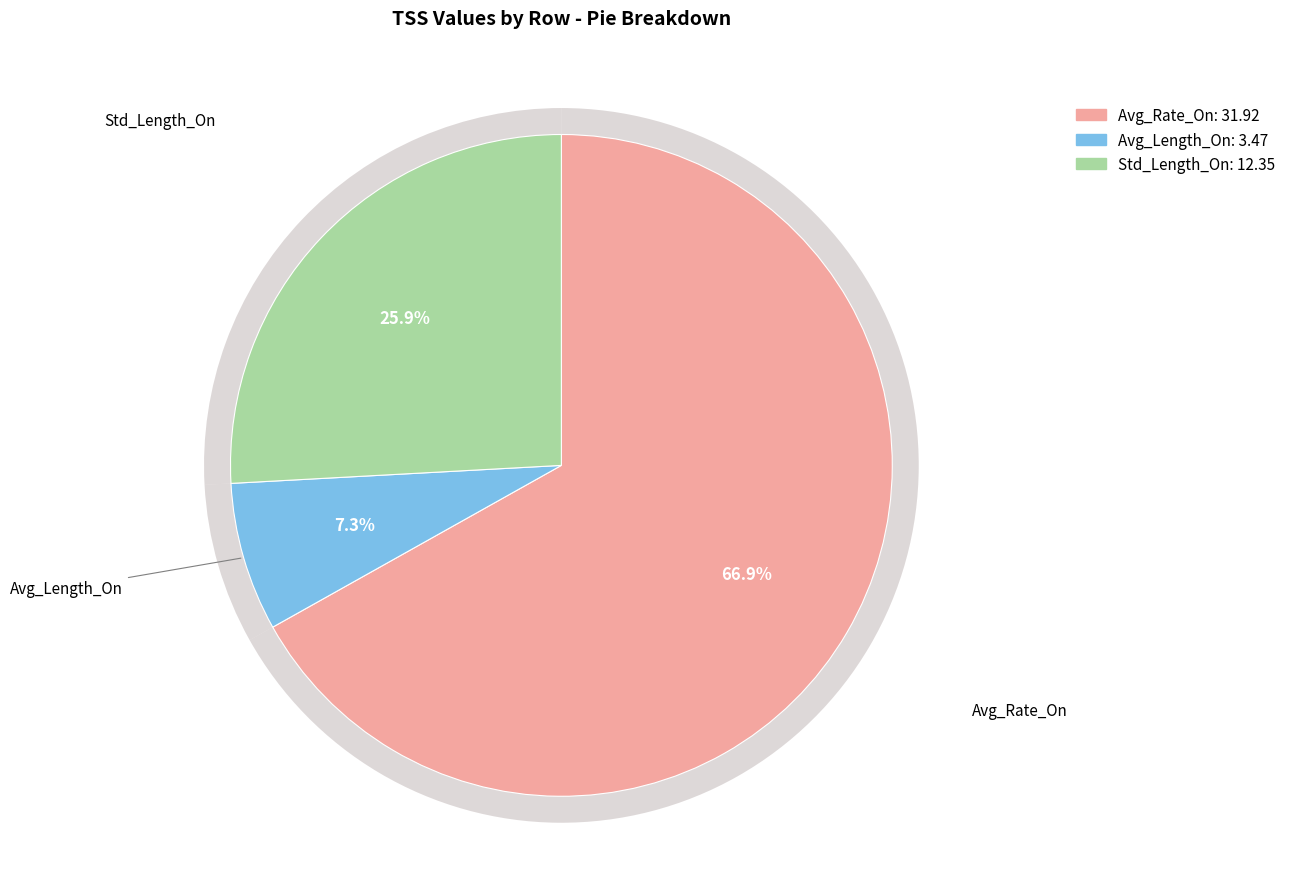

Which slice is the largest?

Avg_Rate_On